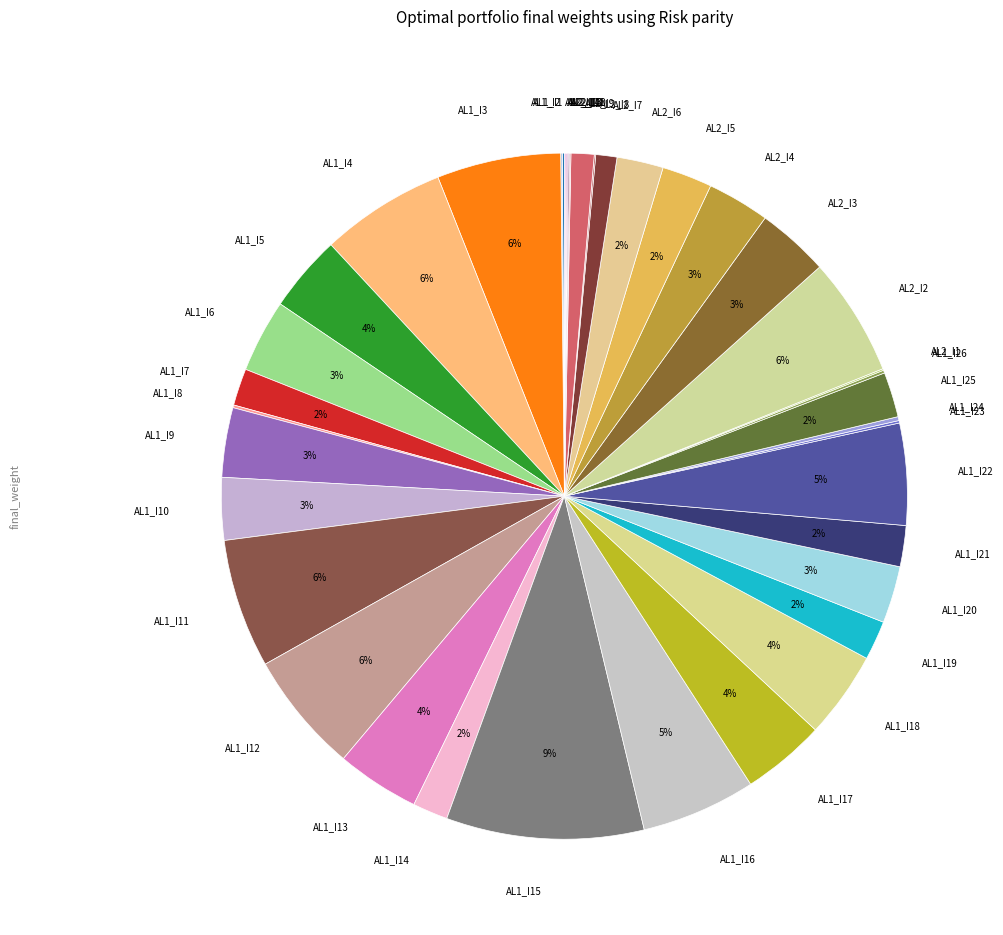

To the nearest percent, what is the difference between the largest and smallest slice percentages?

9%